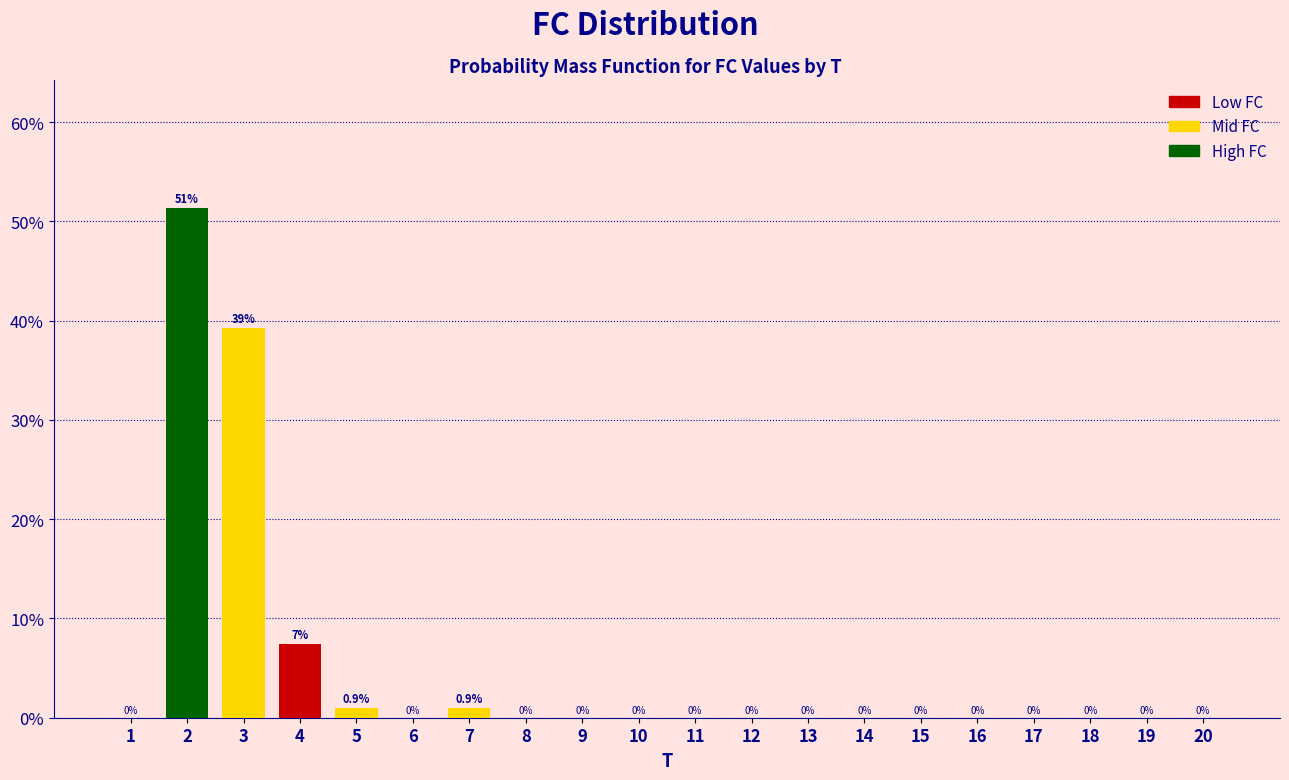

Reading right to left, what are all the values shown in this chart?

0.0	0.0	0.0	0.0	0.0	0.0	0.0	0.0	0.0	0.0	0.0	0.0	0.0	0.9	0.0	0.9	7.5	39.3	51.4	0.0